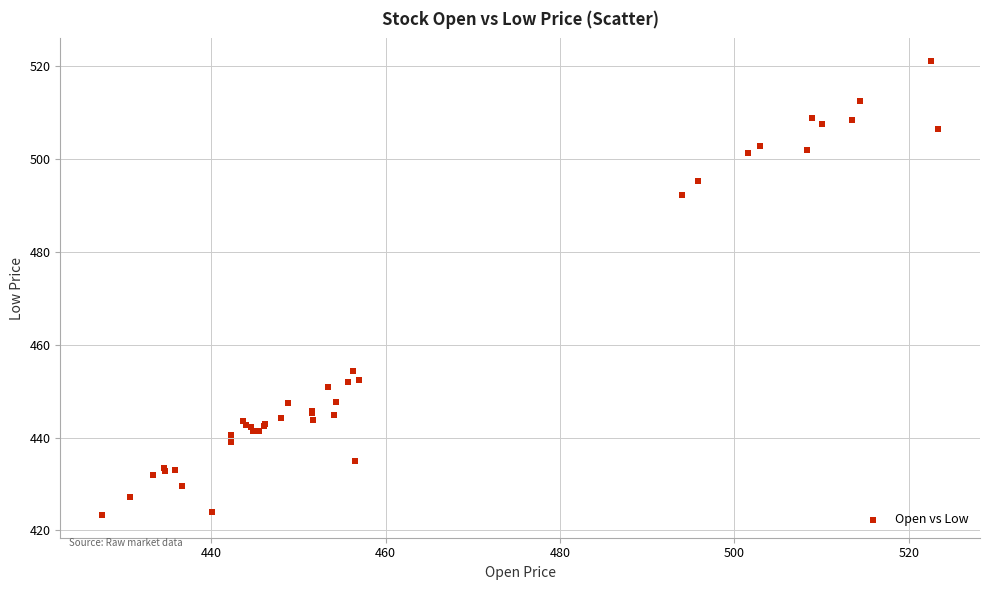

What Y value in the scatter plot is closest to 472?

454.3